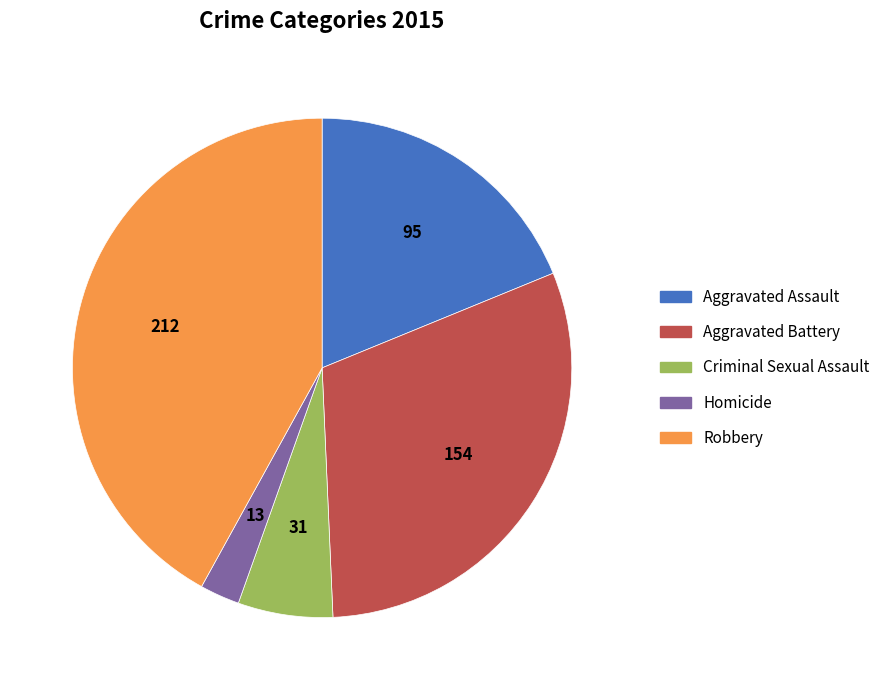

Between Criminal Sexual Assault and Aggravated Assault, which is larger?

Aggravated Assault